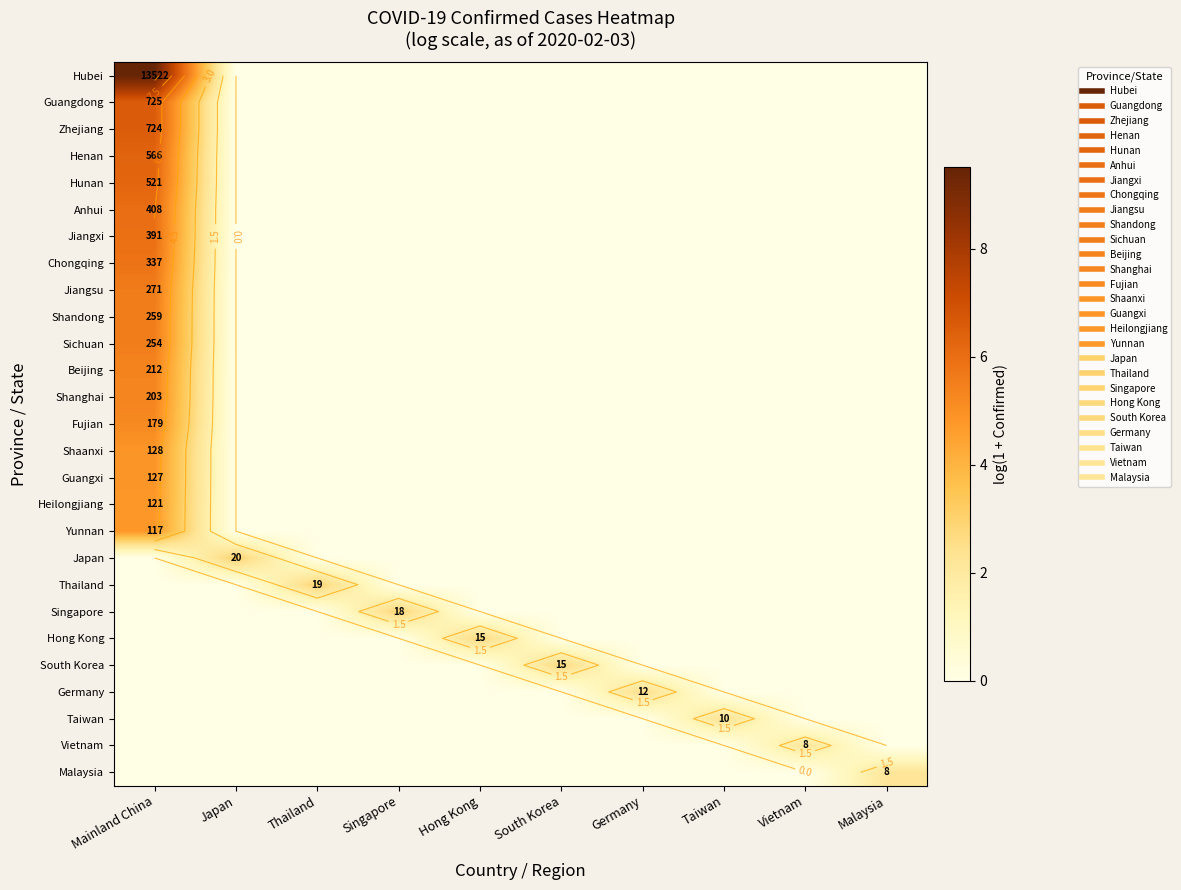

What is the sum of all Sichuan values?

5.5